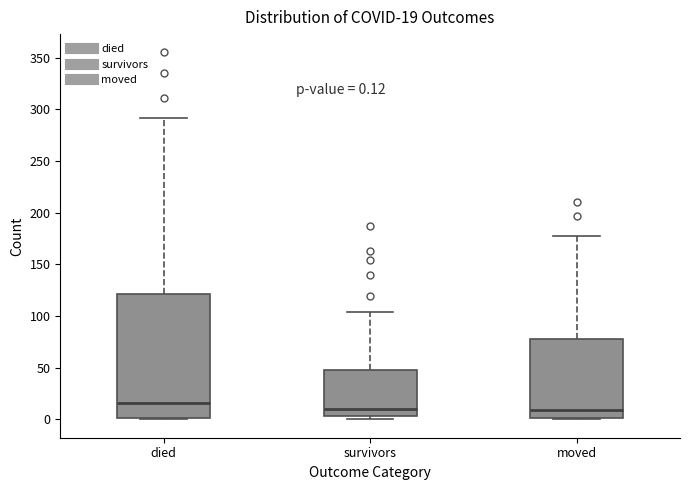

Which box has the highest median line?

died